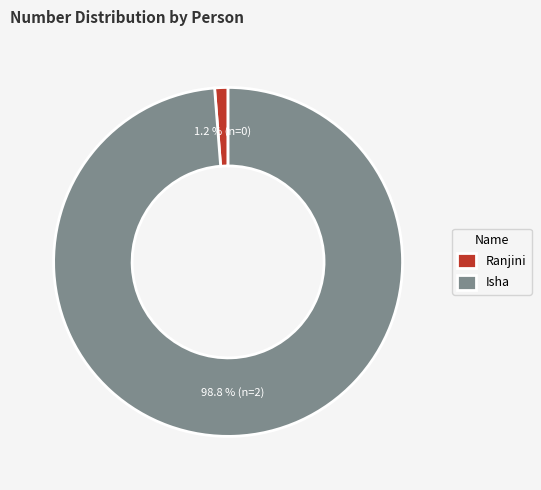

What is the smallest slice in the pie chart?

Ranjini